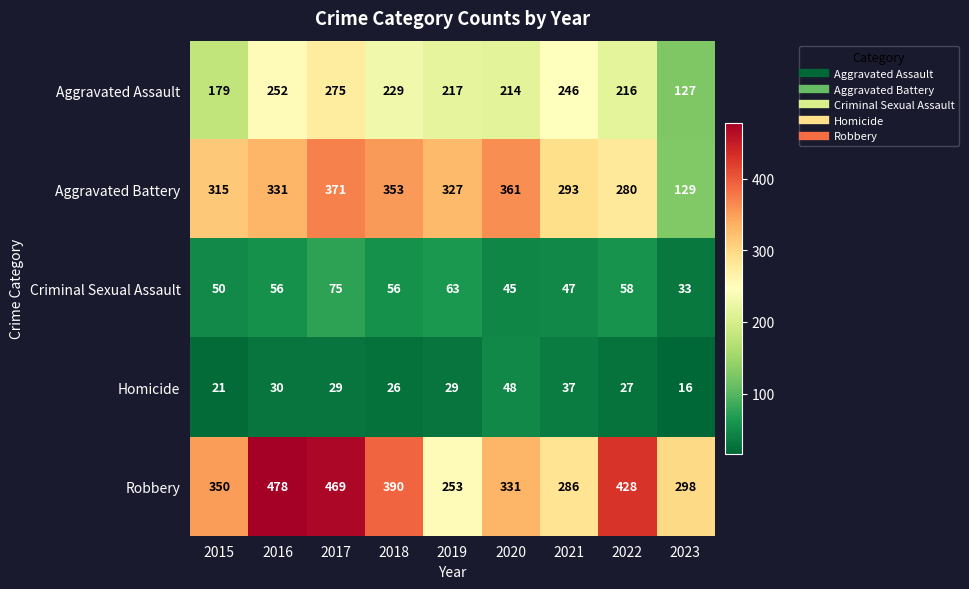

What is the difference between the maximum and minimum values in the Homicide series?

32